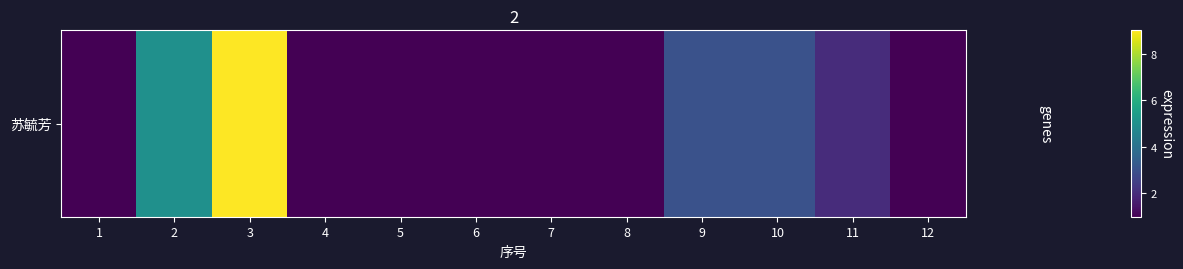

At which category does the chart reach its peak across all series?

3